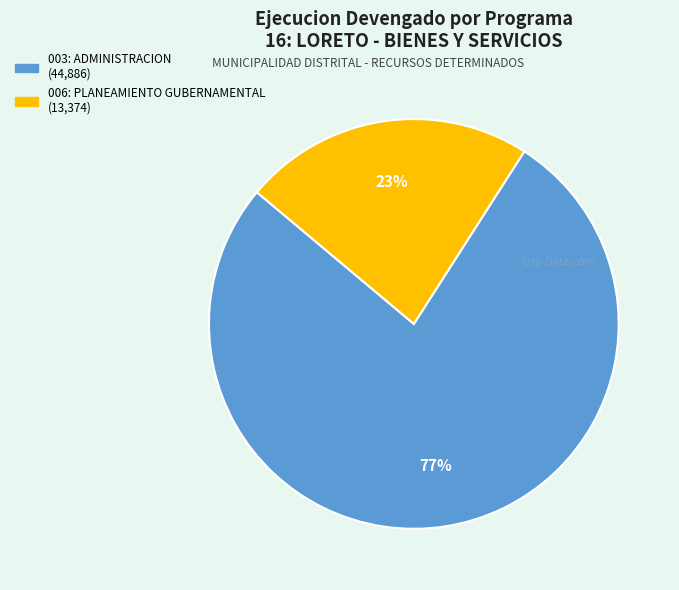

Which slice is the smallest?

006: PLANEAMIENTO GUBERNAMENTAL